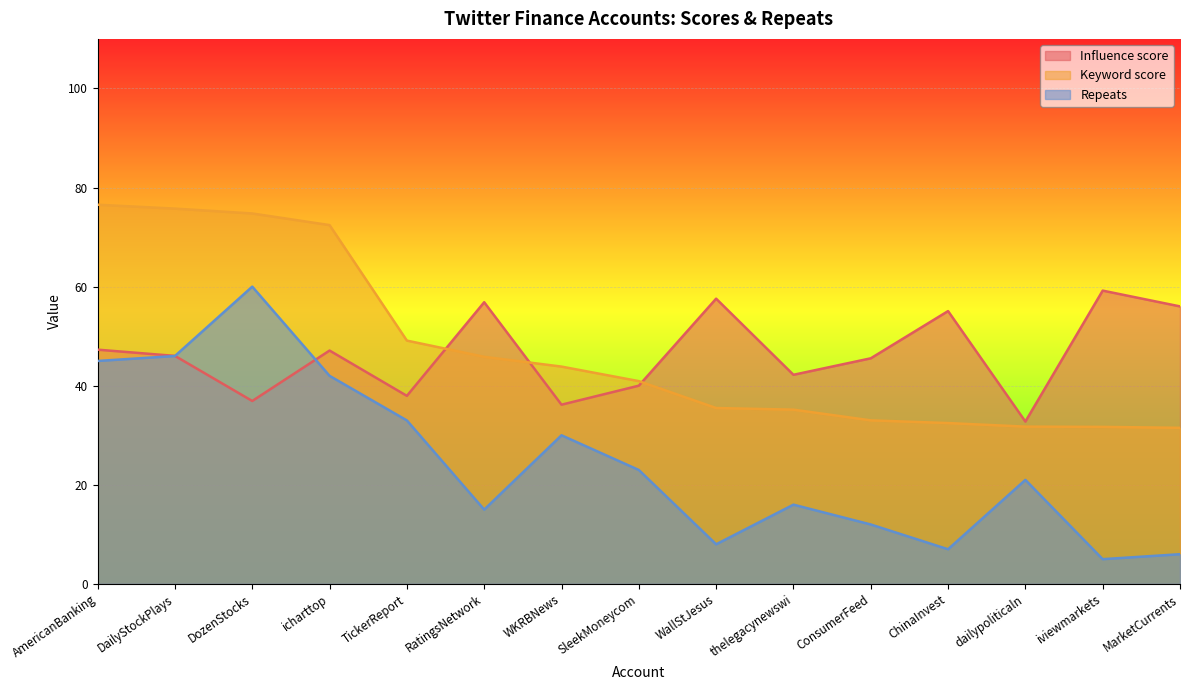

True or false: Repeats has more than 0 interior local peaks.

True